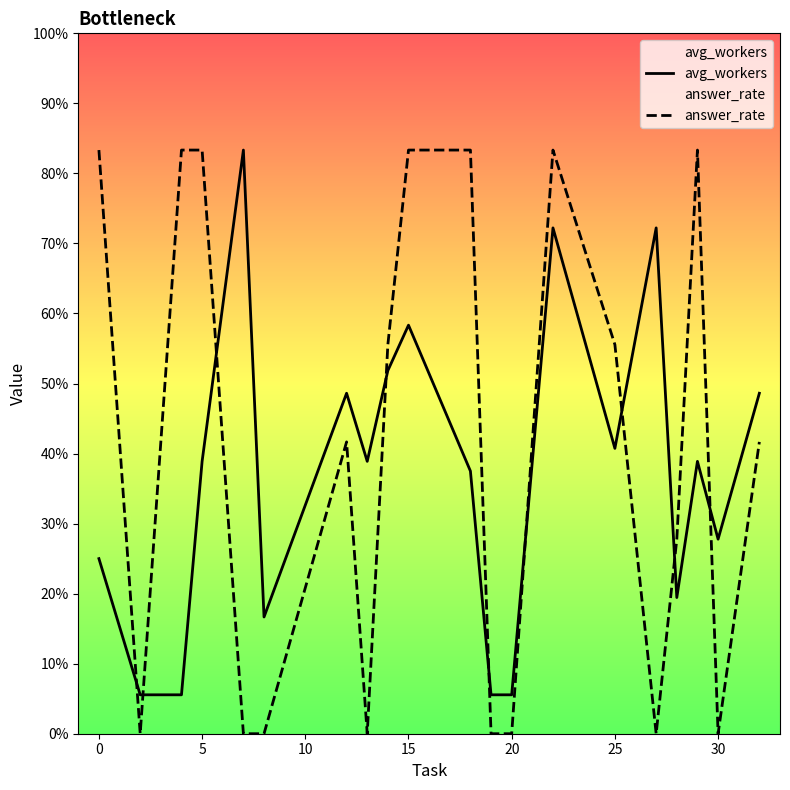

Does the chart display data point markers on the line(s)?

No